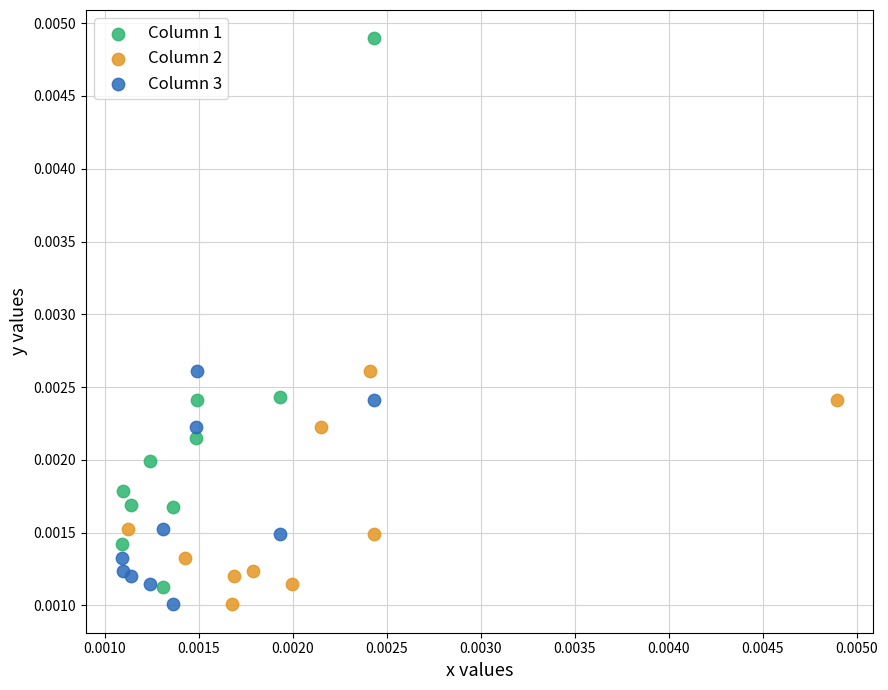

Which series contains the highest Y value?

Column 1